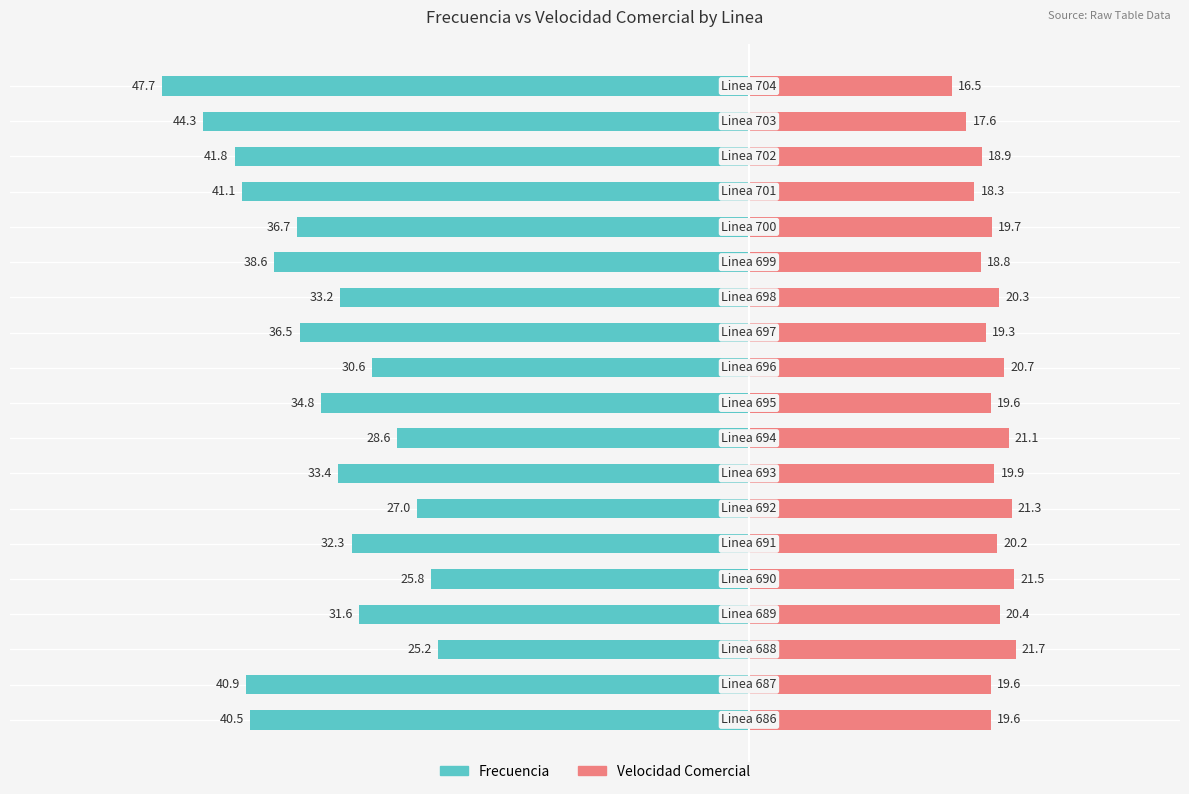

What position from the left is 8?

9